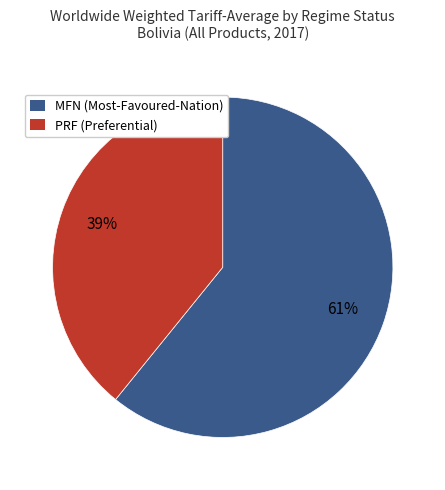

Between PRF (Preferential) and MFN (Most-Favoured-Nation), which is larger?

MFN (Most-Favoured-Nation)